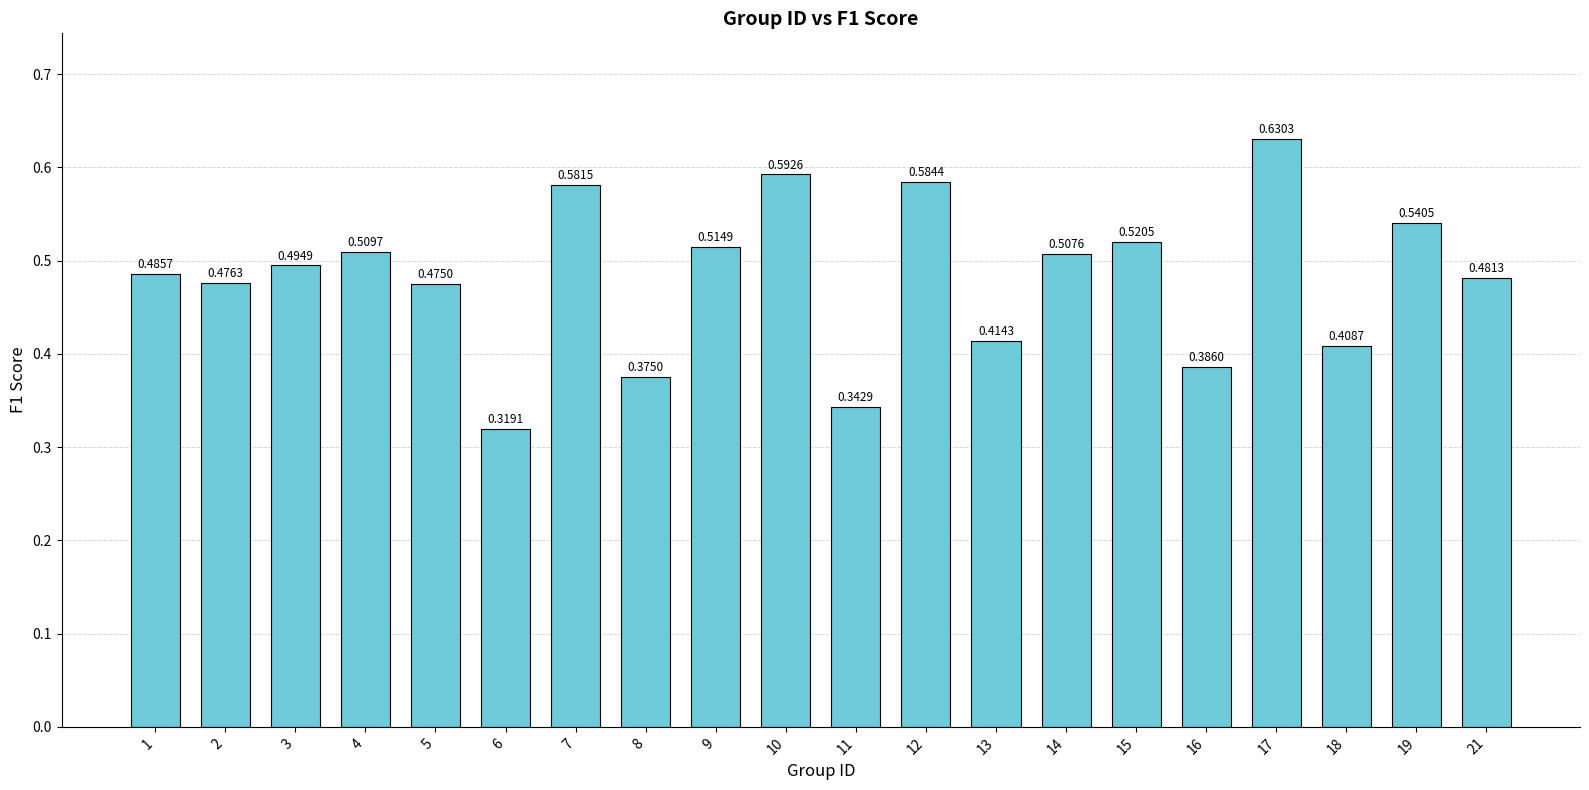

Count the number of data series in this chart.

1